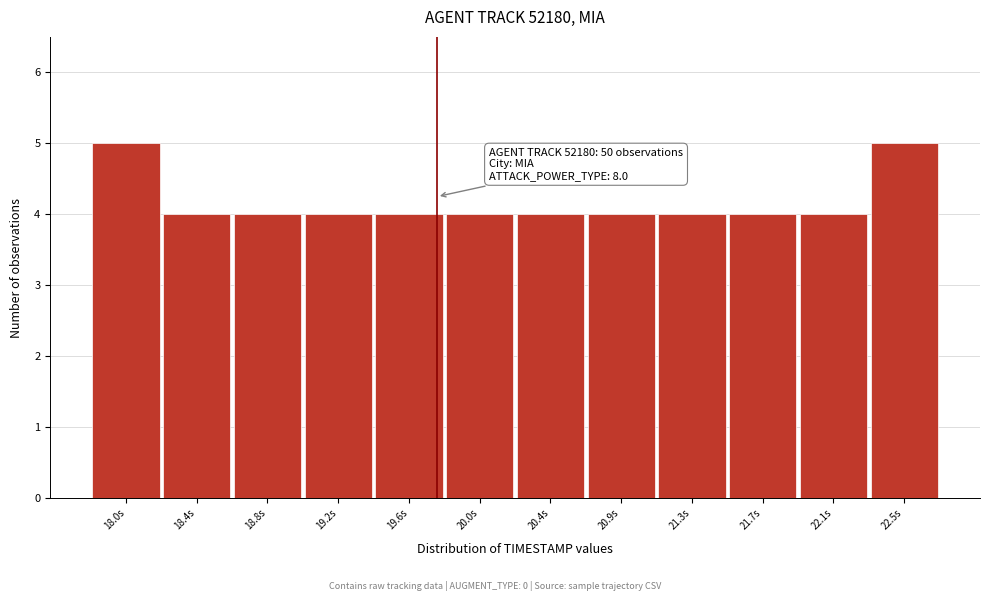

Reading left to right, what are all the values shown in this chart?

5	4	4	4	4	4	4	4	4	4	4	5